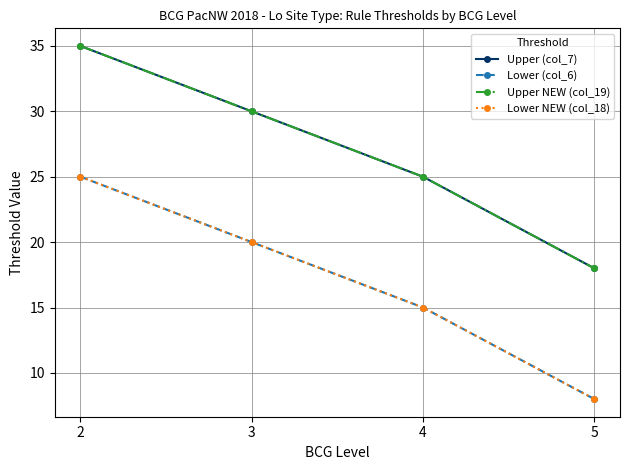

Reading left to right, what are all the values shown in this chart?

Upper (col_7): 35	30	25	18
Lower (col_6): 25	20	15	8
Upper NEW (col_19): 35	30	25	18
Lower NEW (col_18): 25	20	15	8